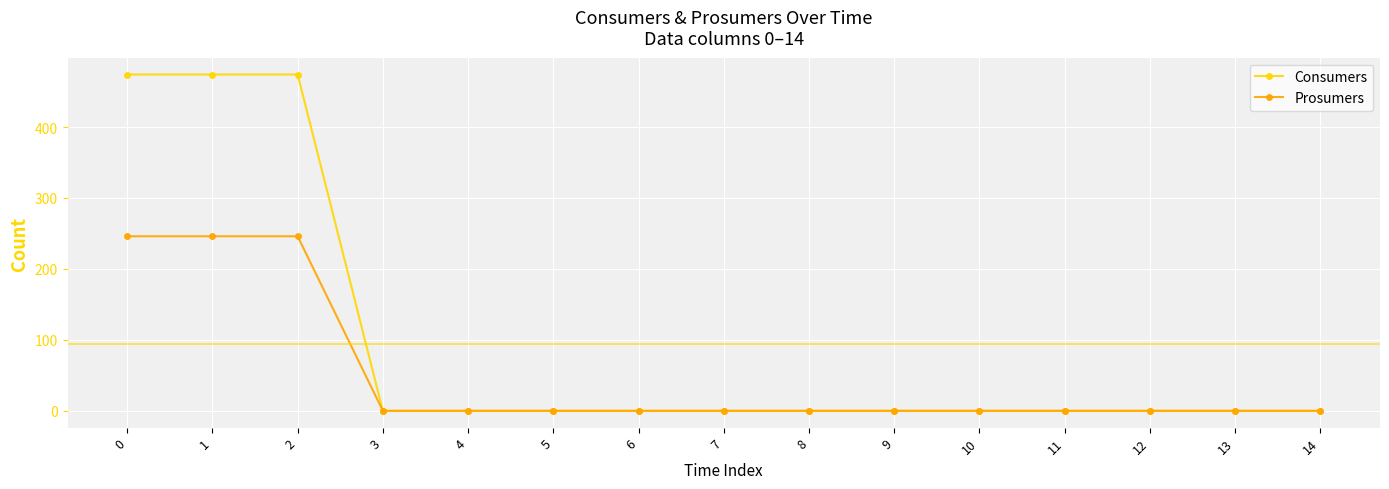

Count the number of data series in this chart.

2